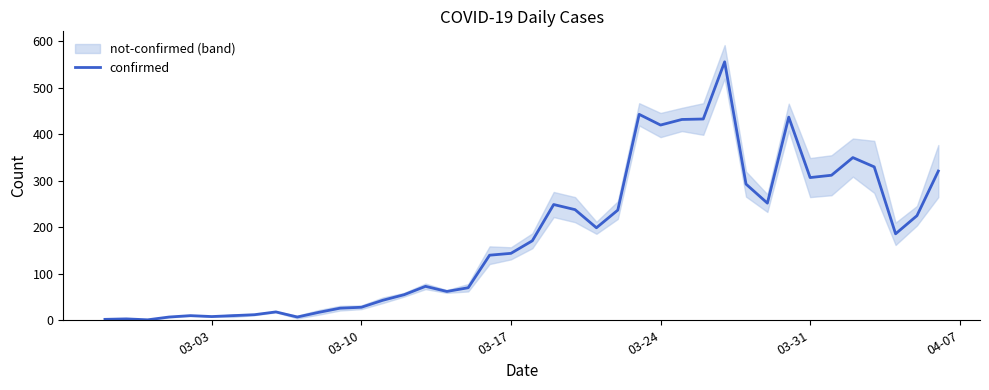

What is the smallest value displayed?

1